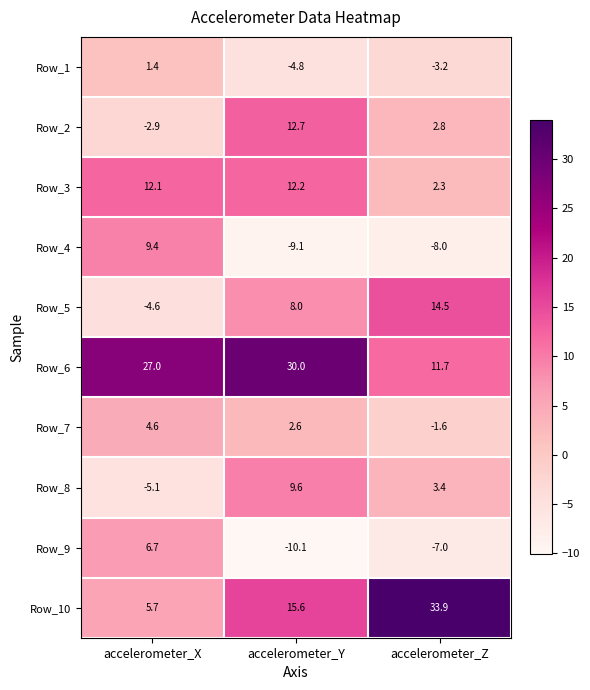

Which series has the widest spread of values?

Row_10